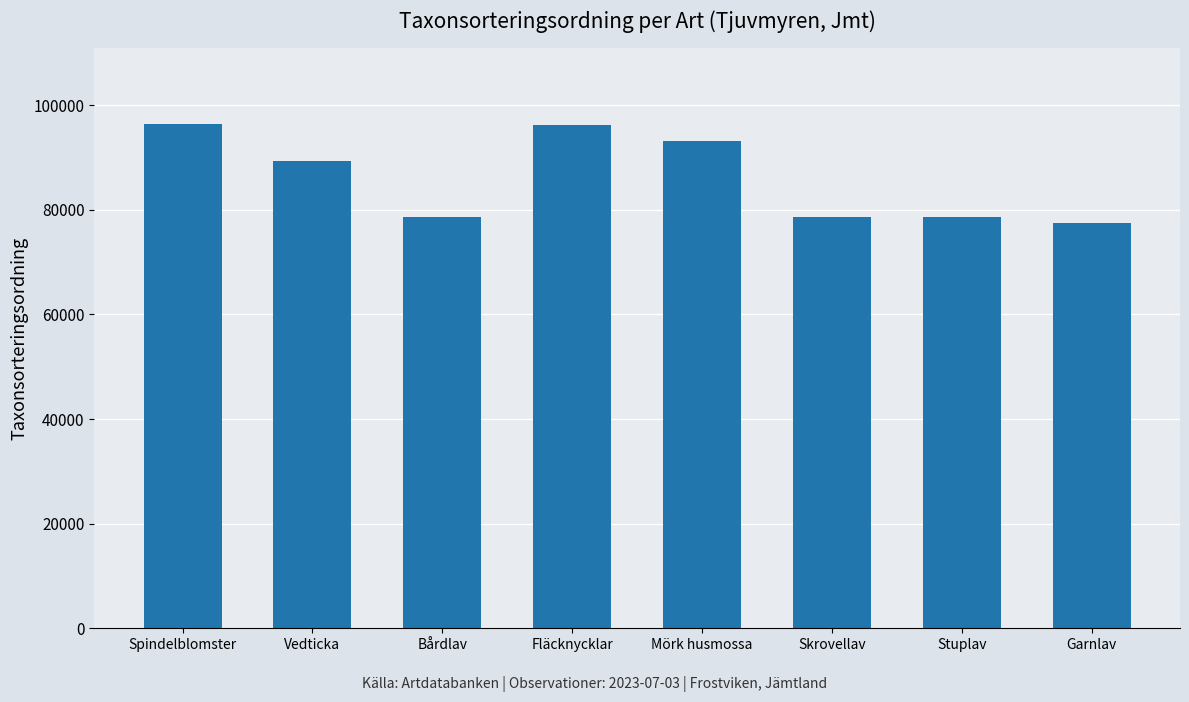

What is the greatest value displayed?

96368